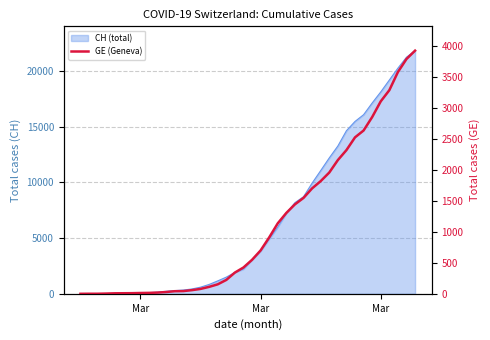

True or false: the data has more than 1 interior local peaks.

False